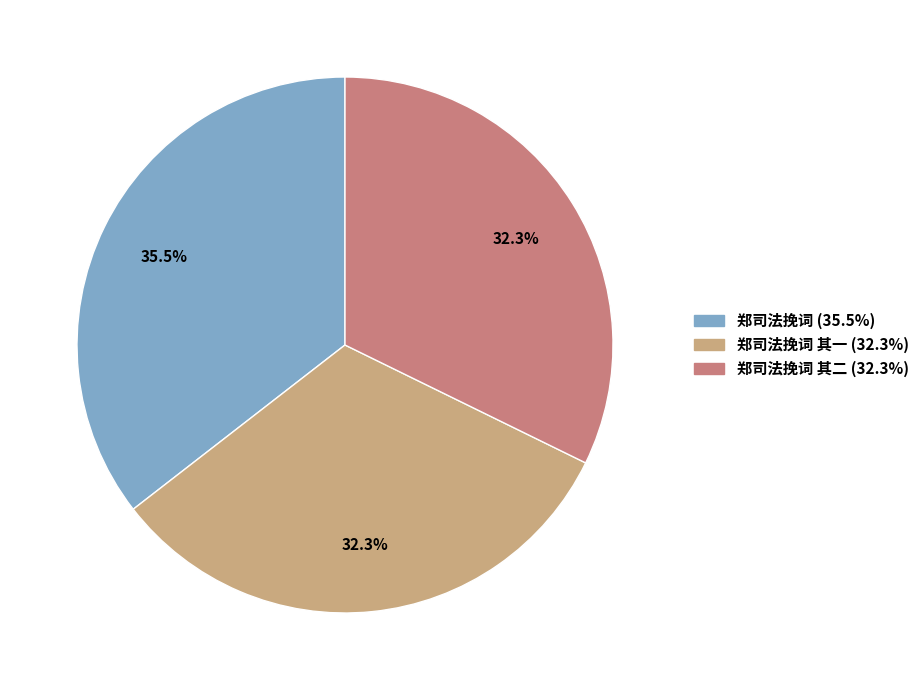

To the nearest percent, what is the average slice percentage?

33%